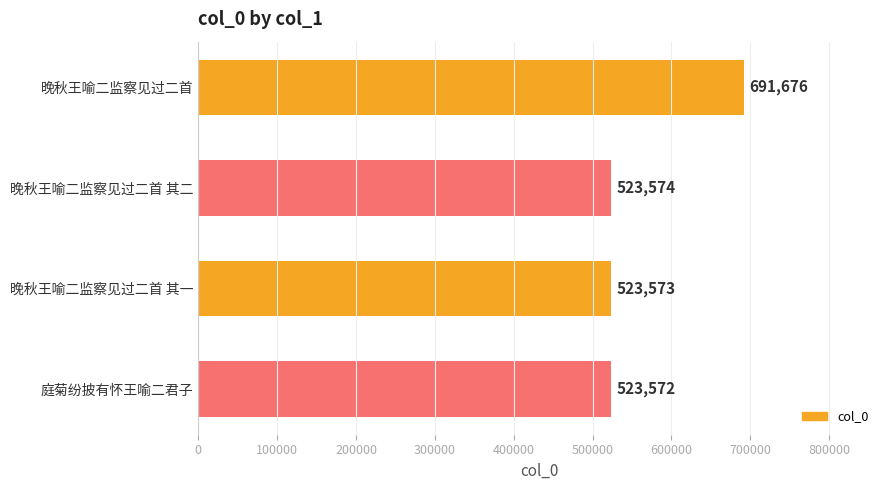

What is the difference between the maximum and minimum values?

168104